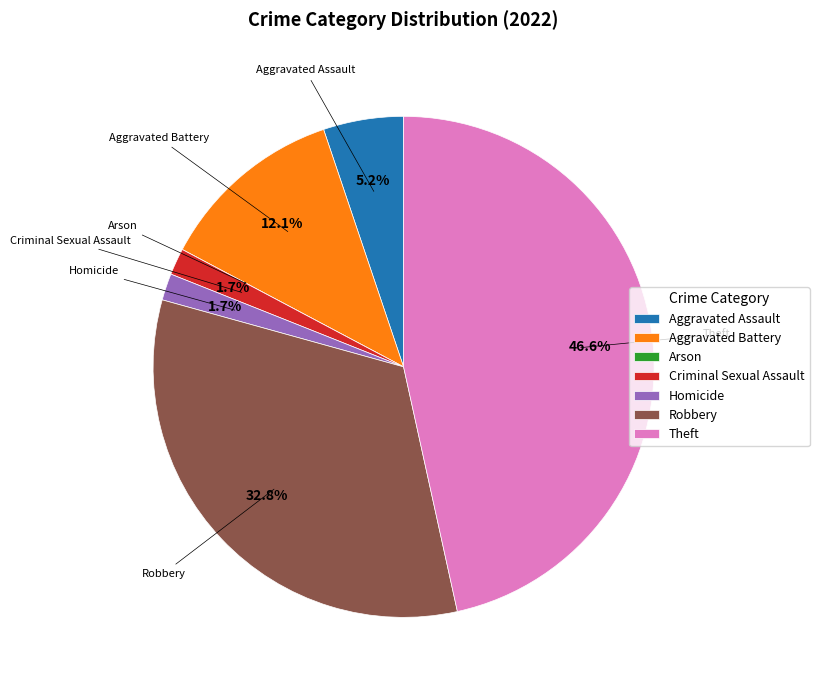

To the nearest percent, what is the average slice percentage?

14%